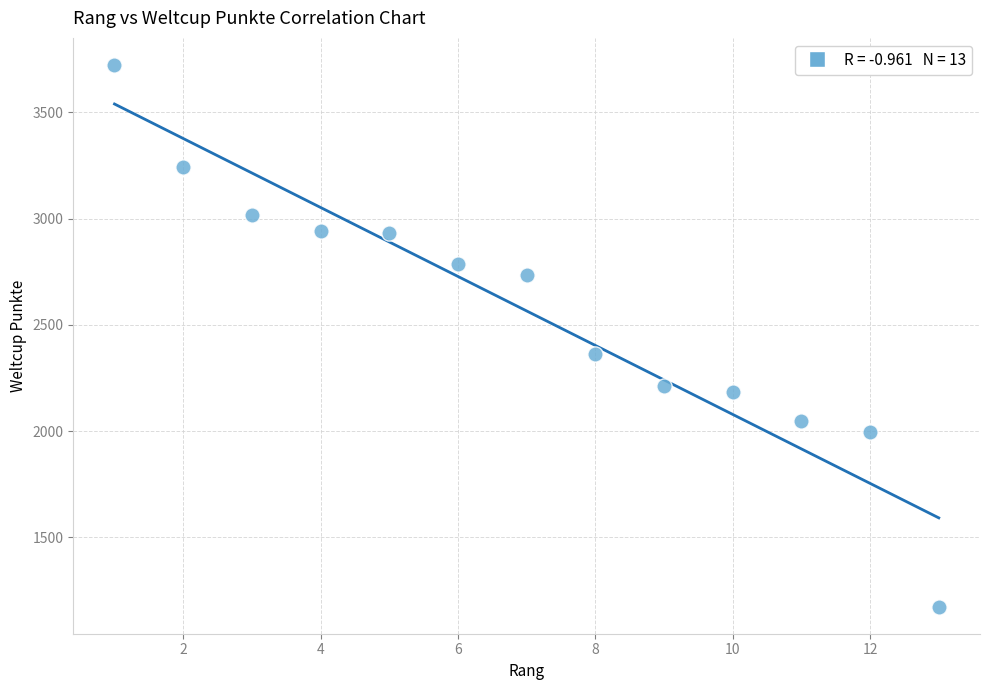

What is the range of X values (max minus min)?

12